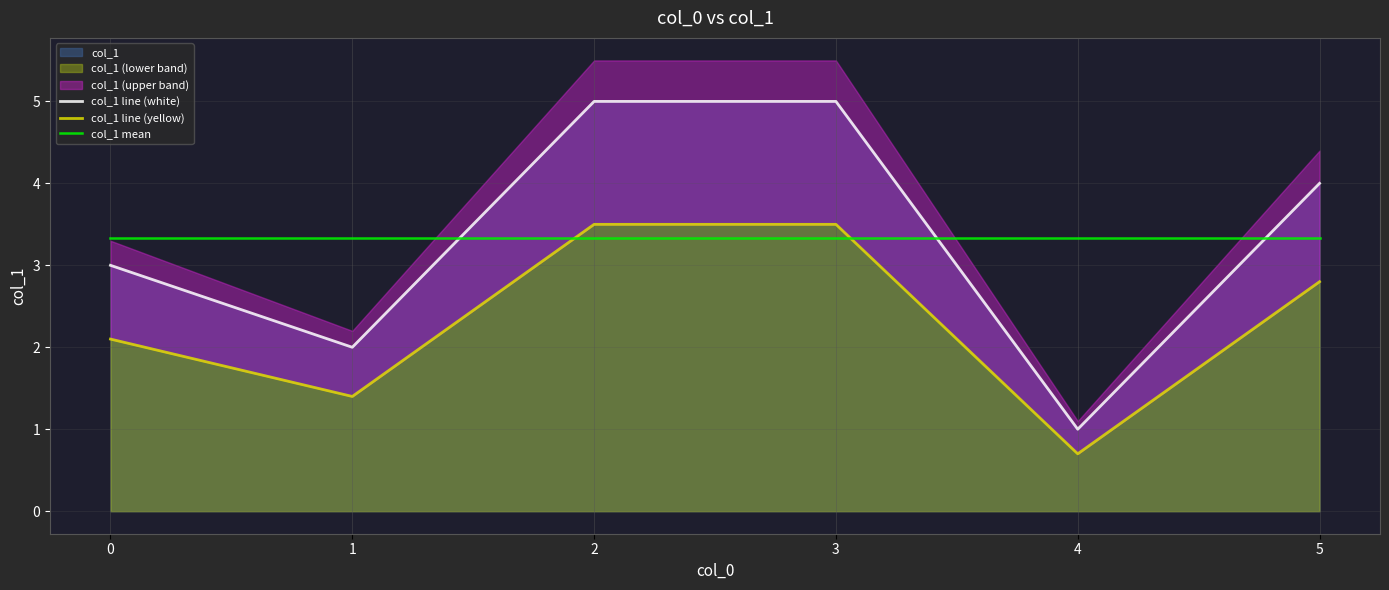

At which category is the sum across all series the highest?

2